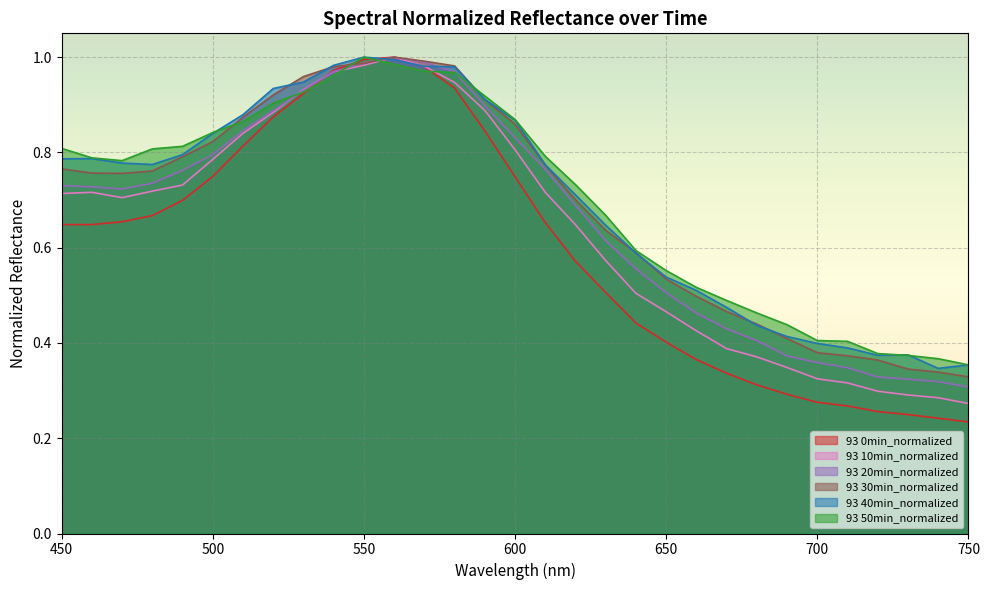

What is the maximum value for 93 30min_normalized?

1.0